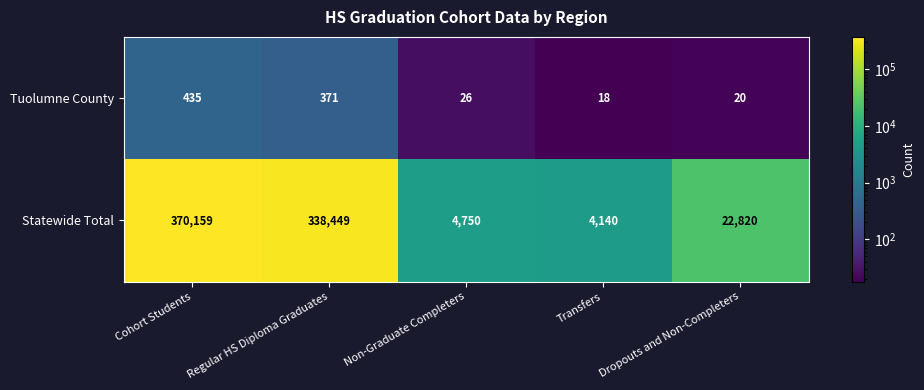

What is the spread (max minus min) of values at Cohort Students?

369724